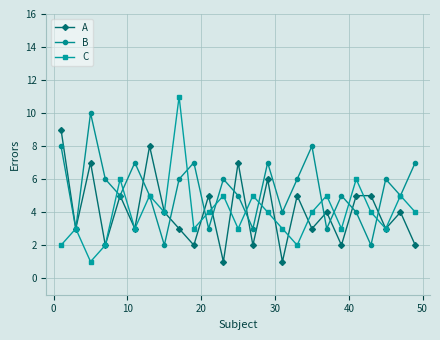

Which series has the largest range (max minus min)?

C